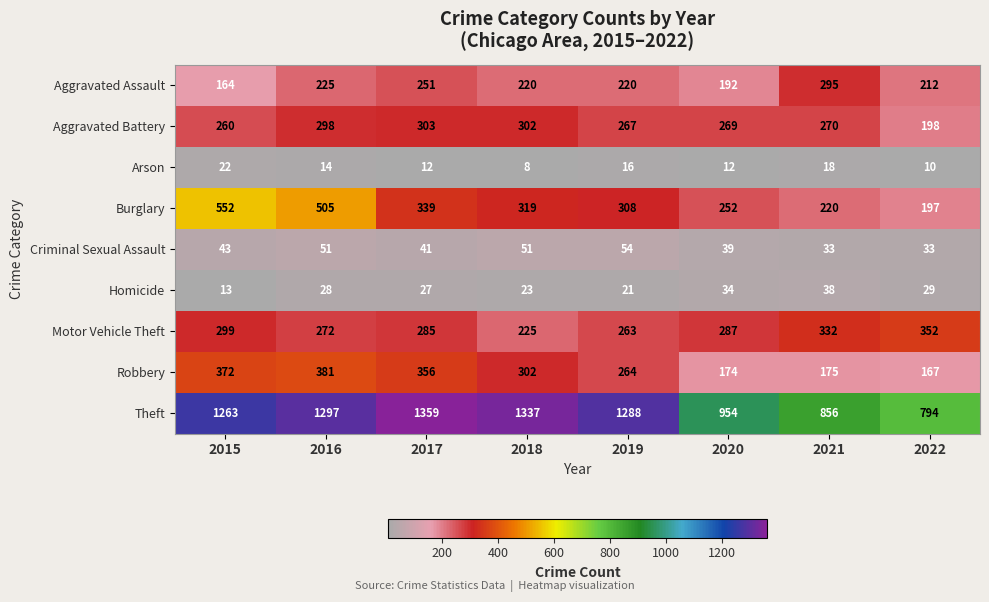

What is the sum of the Aggravated Assault values at 2022 and 2018?

432